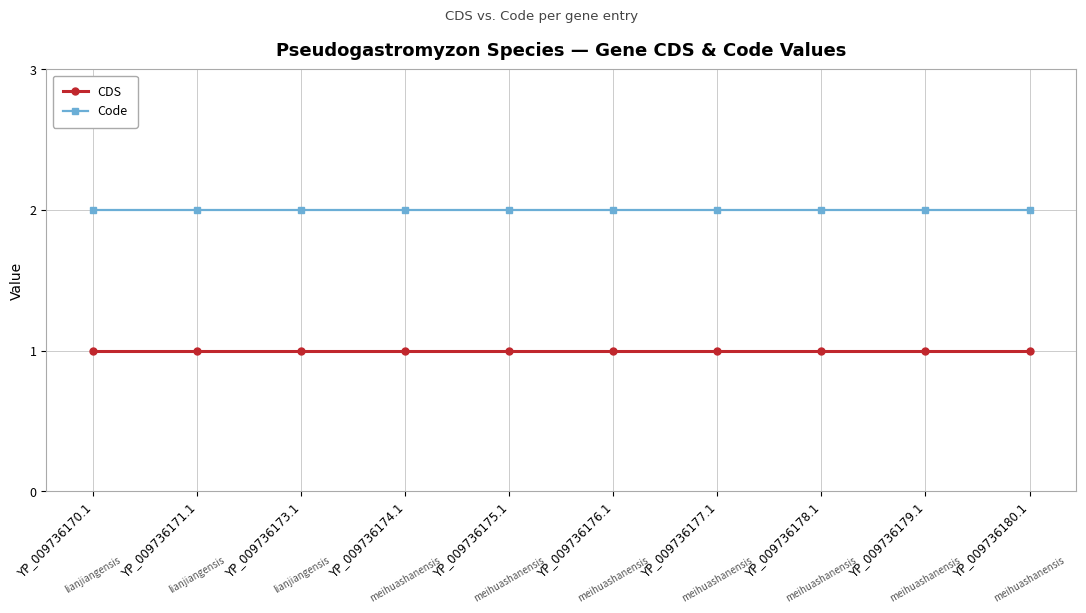

The value of CDS at YP_009736177.1 is 2. True or false?

False